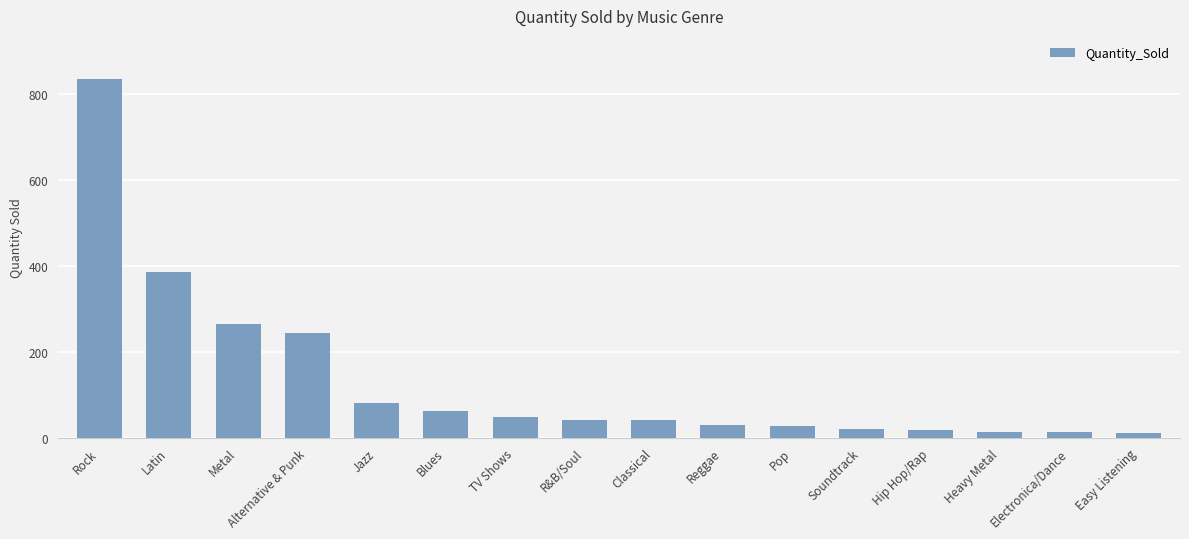

True or false: the data shows 28 at Pop.

True